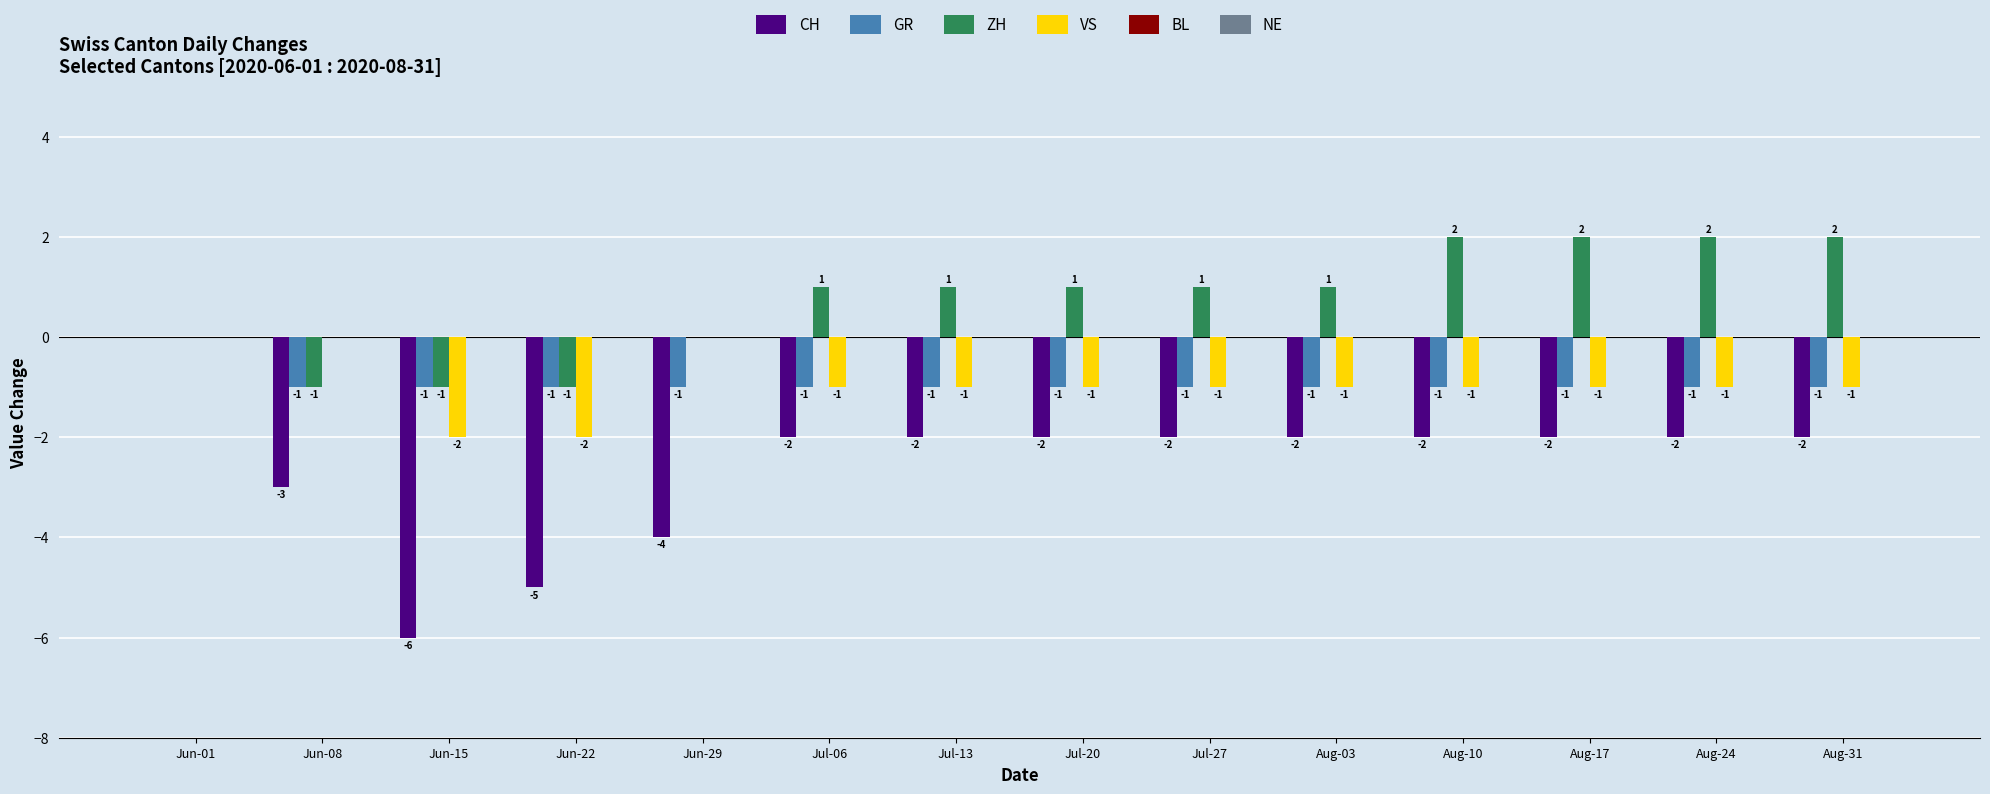

The CH series shows -3 at Aug-17. True or false?

False